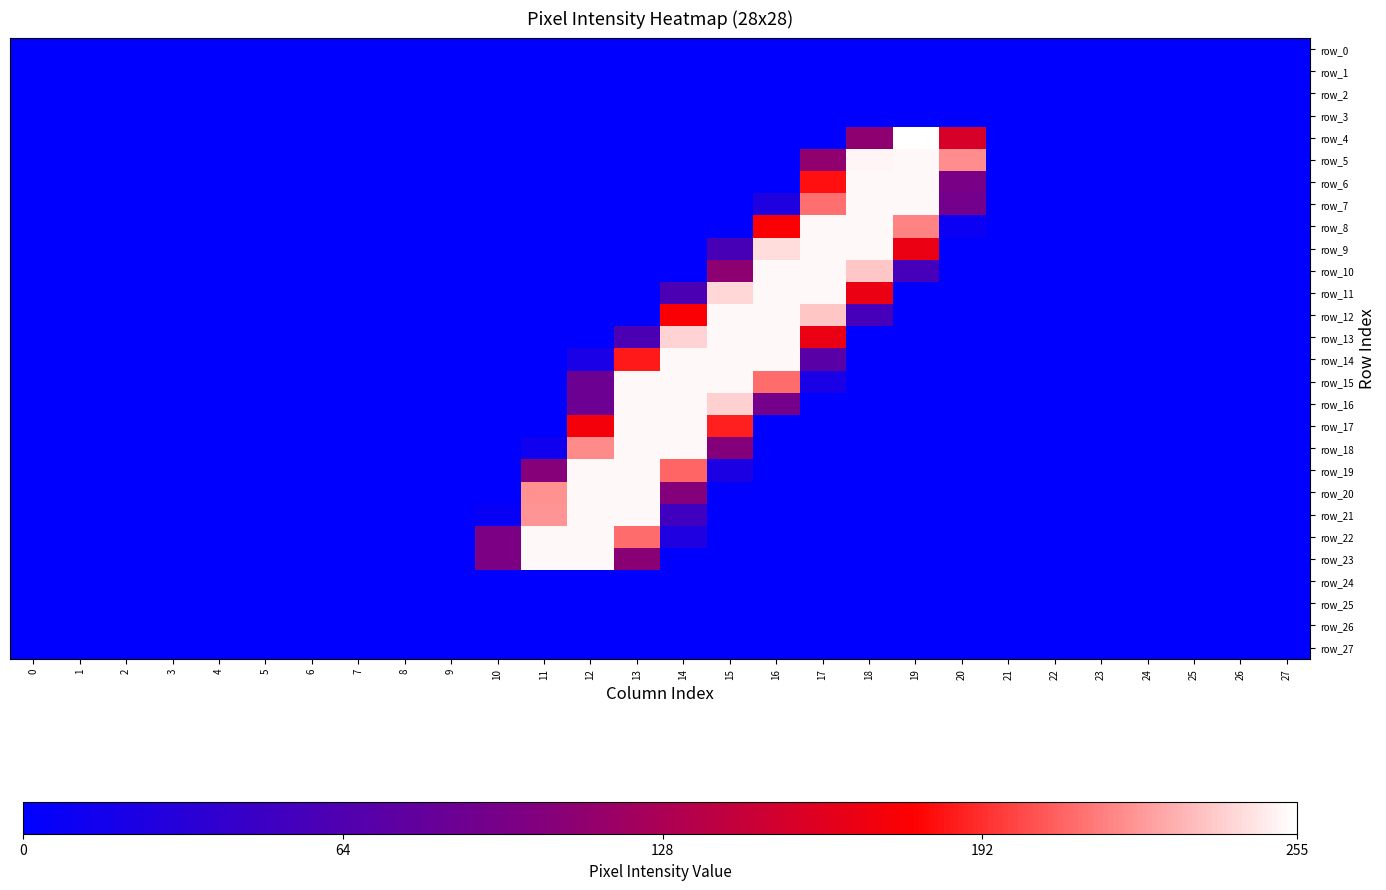

At which label is row_14 closest to 126?

17